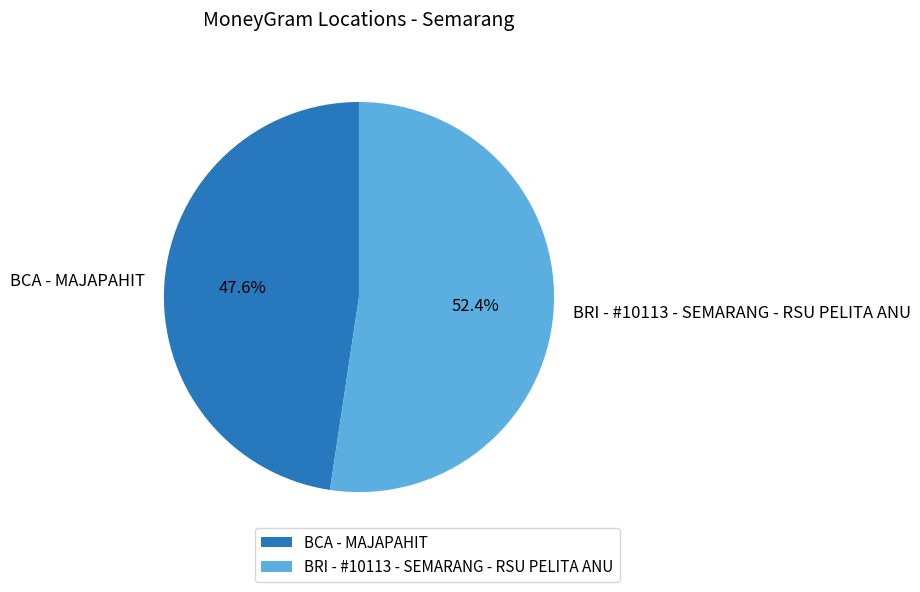

Rank the categories by value from lowest to highest.

BCA - MAJAPAHIT, BRI - #10113 - SEMARANG - RSU PELITA ANU